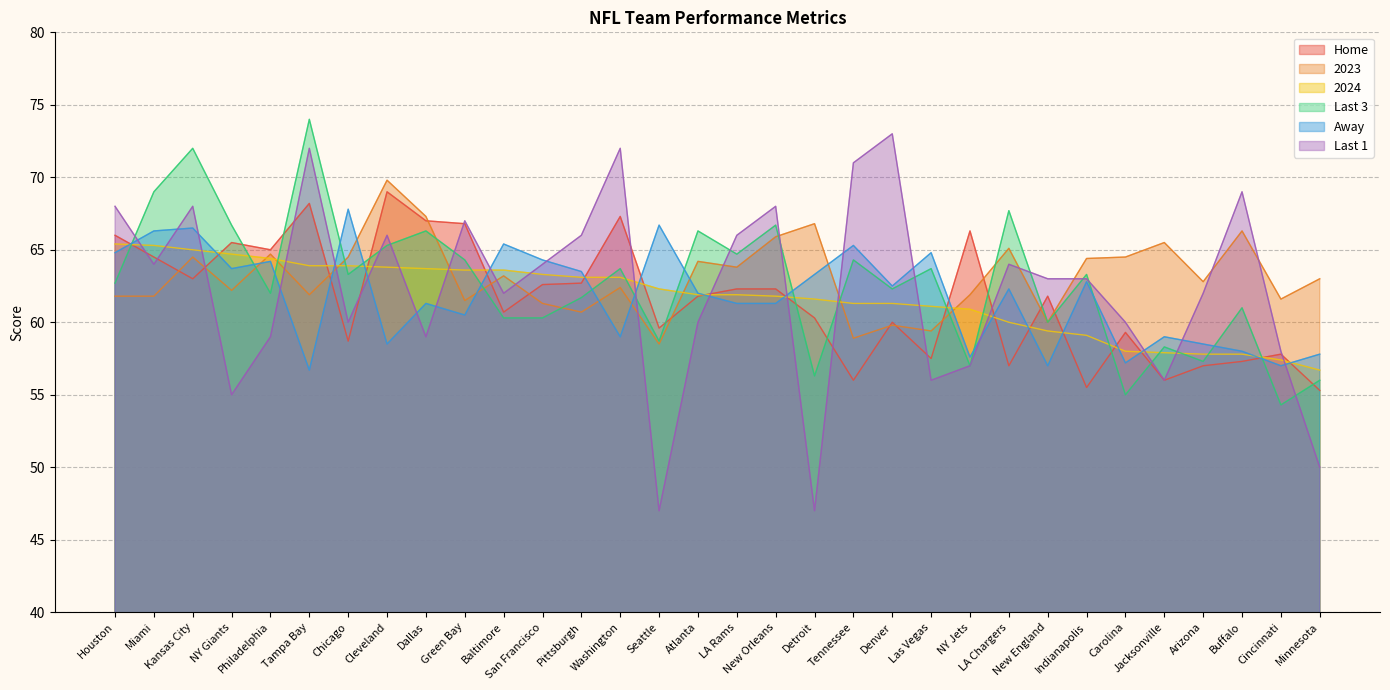

Does the chart have visible grid lines?

Yes